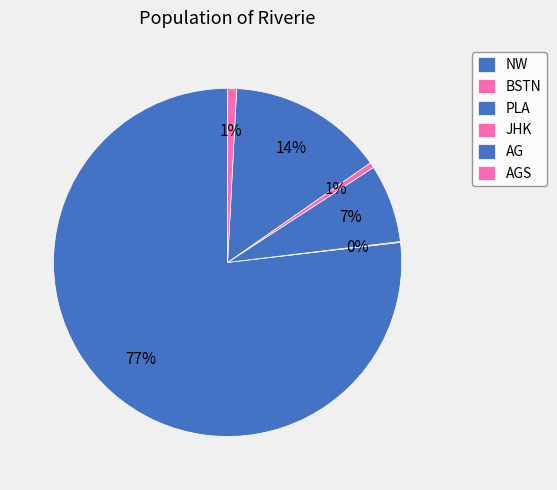

Is the sum of PLA and AG greater than half?

No